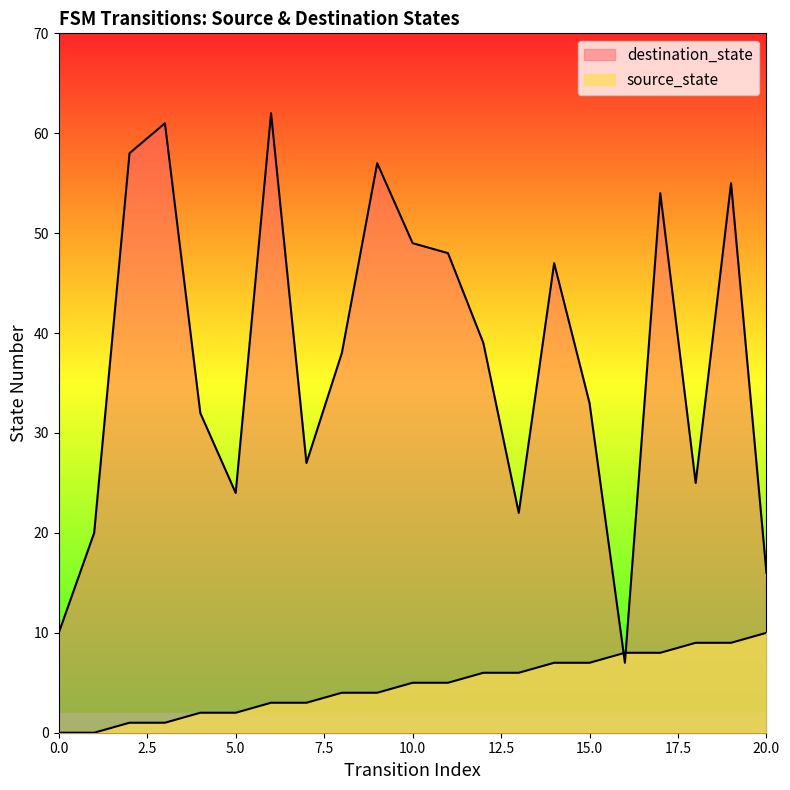

What is the value of the destination_state point at the 12th from the left?

48